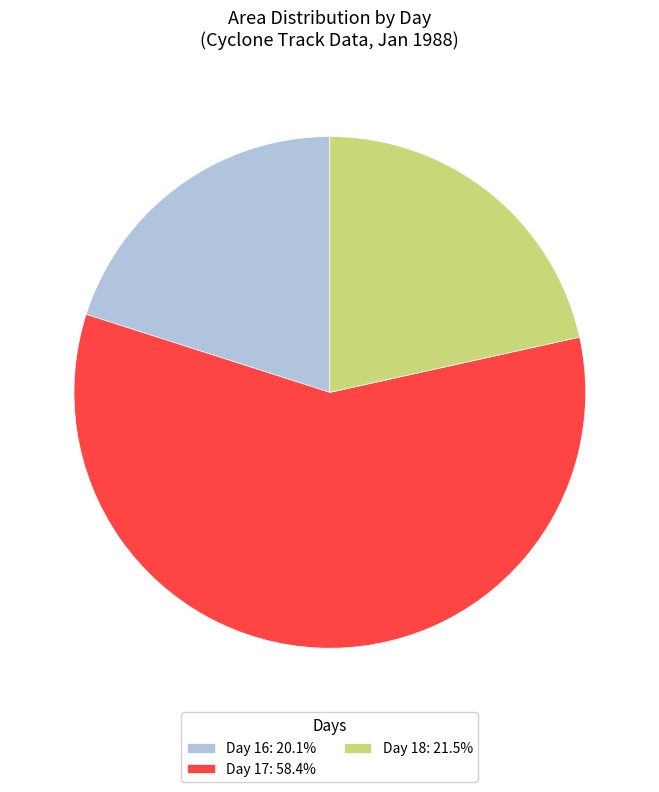

How many slices are in this pie chart?

3